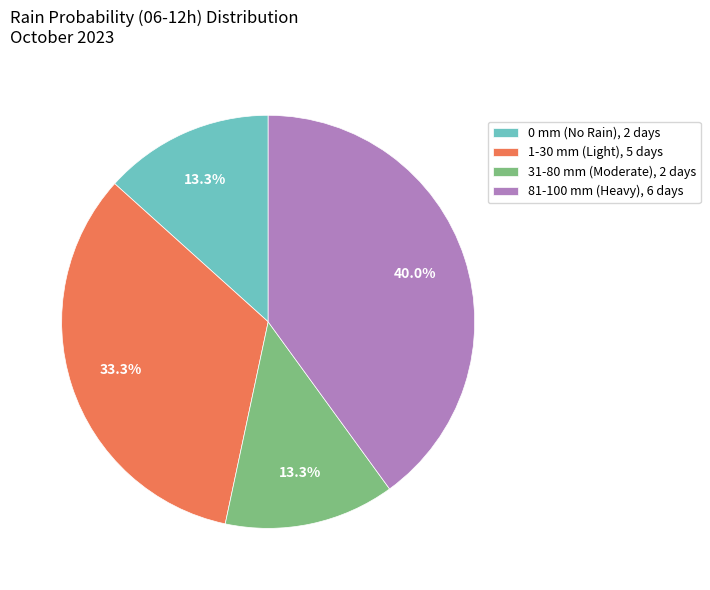

What portion of the pie excludes 31-80 mm (Moderate), 2 days?

86.7%